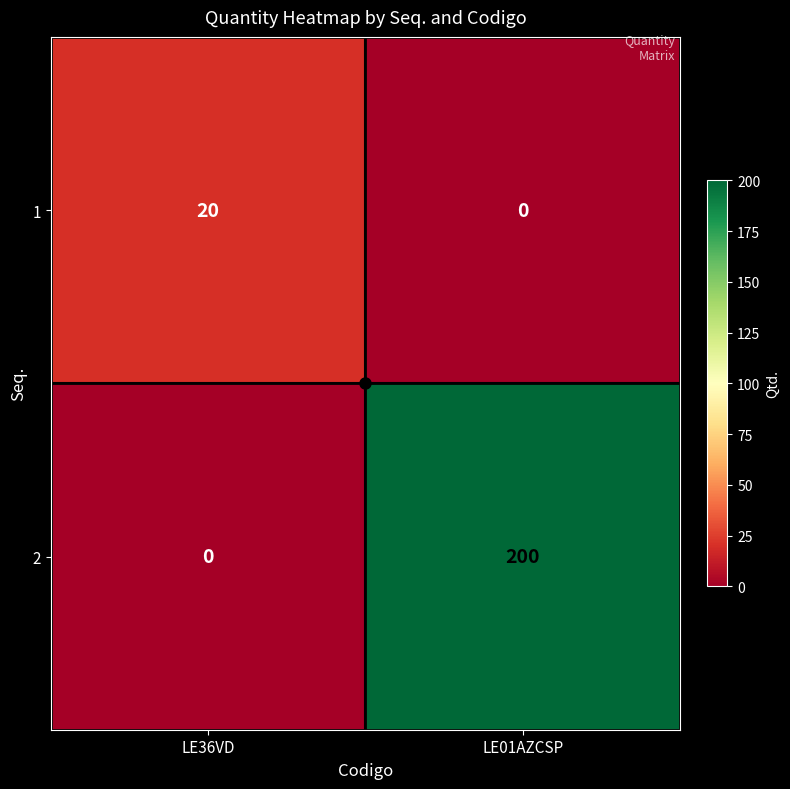

Which series changed the most between LE36VD and LE01AZCSP?

2